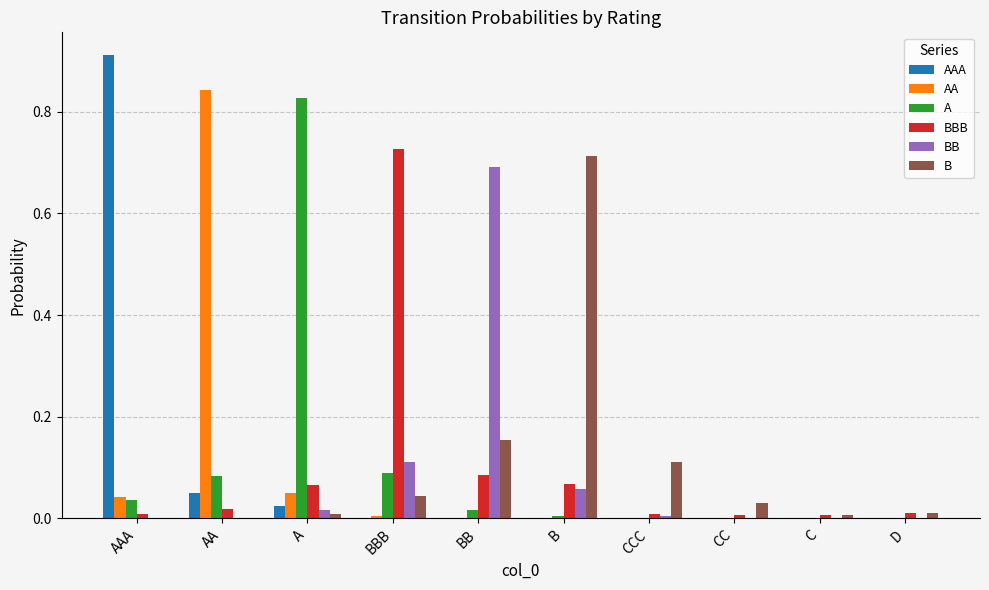

At which label does BBB reach its peak?

BBB